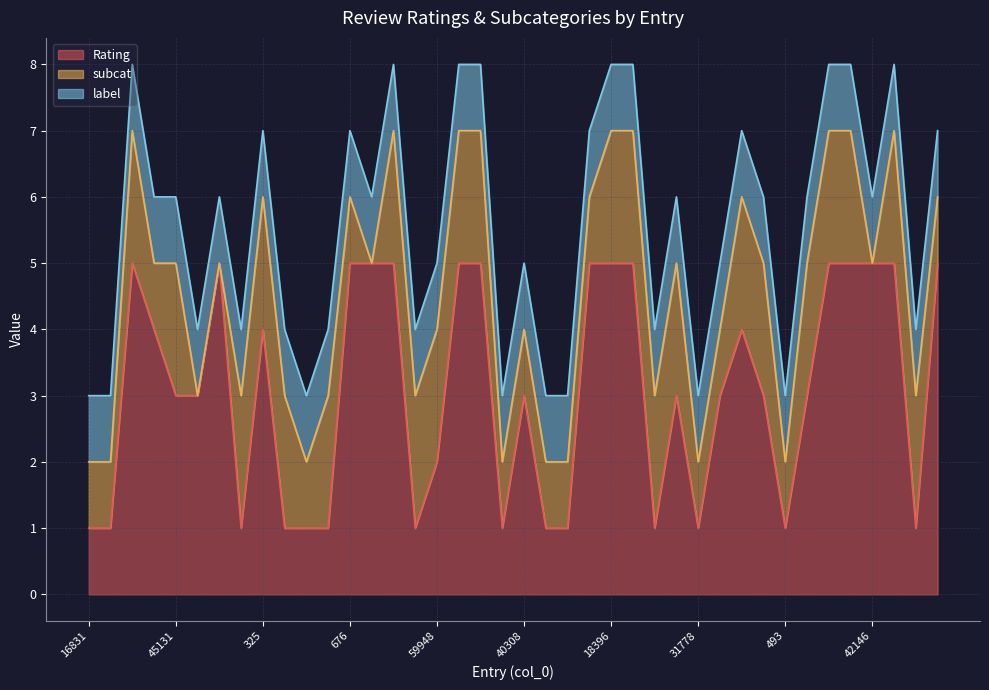

Which category has the lowest value across all series?

40386